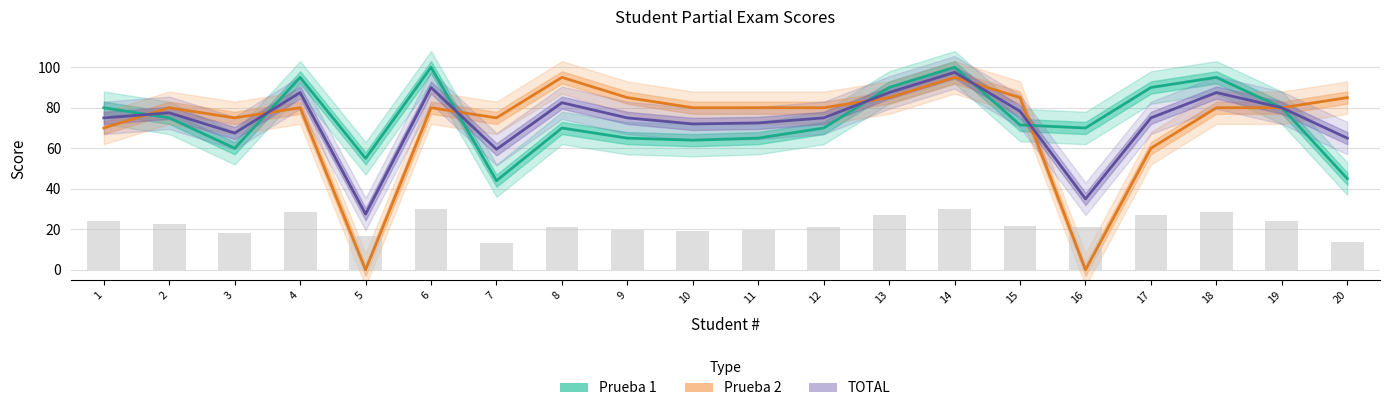

How many data points does each series have?

20